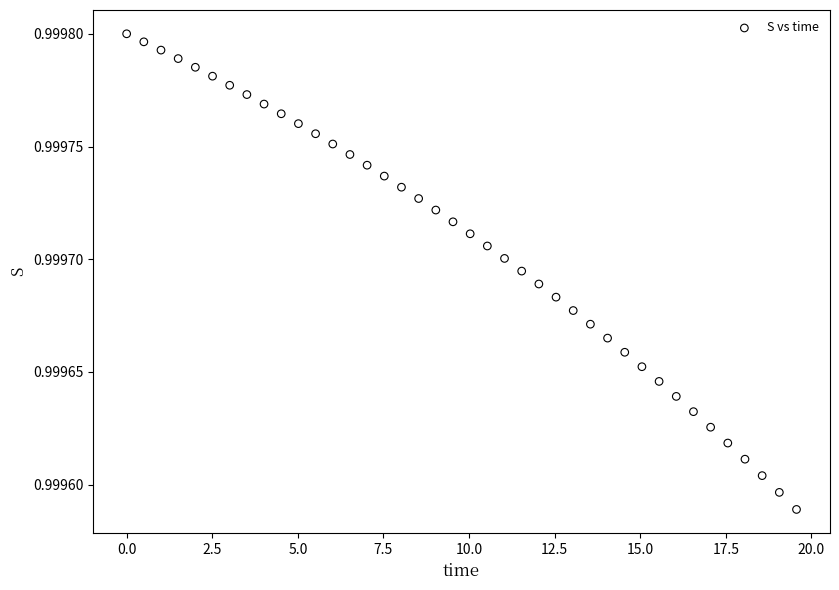

What is the range of X values (max minus min)?

19.6